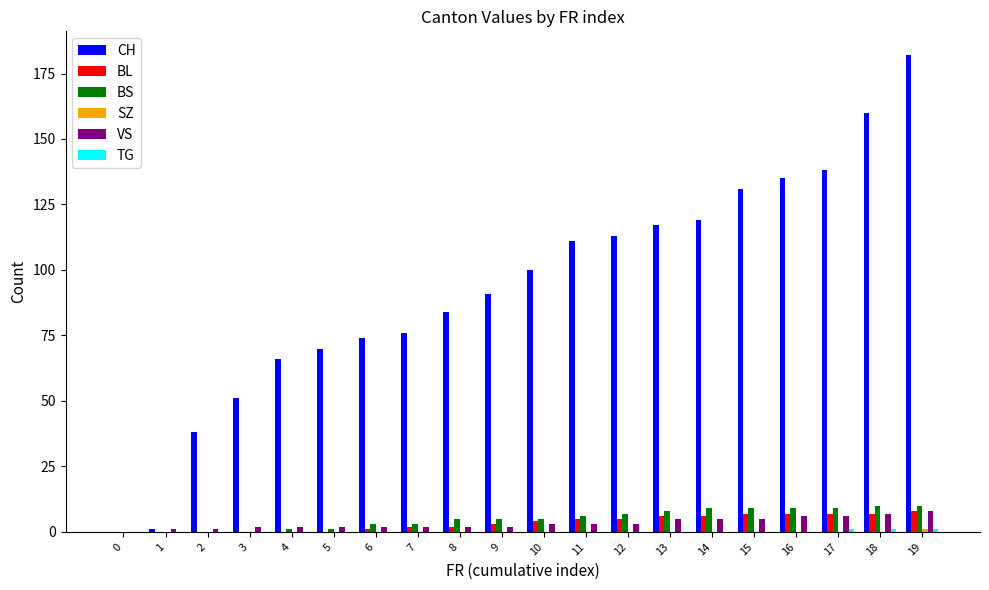

True or false: VS has a value of 5 at 13.

True